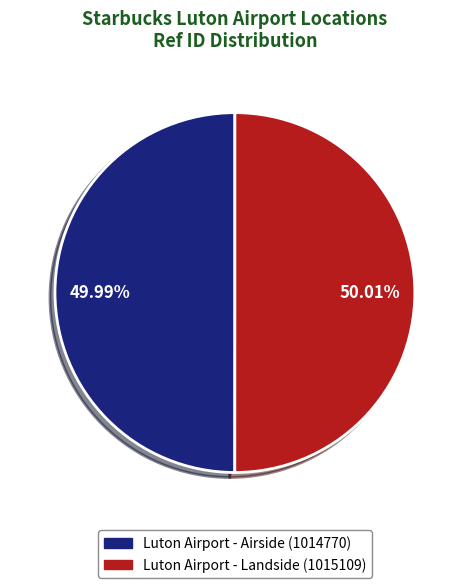

To the nearest percent, what percentage of the pie is Luton Airport - Airside?

50%